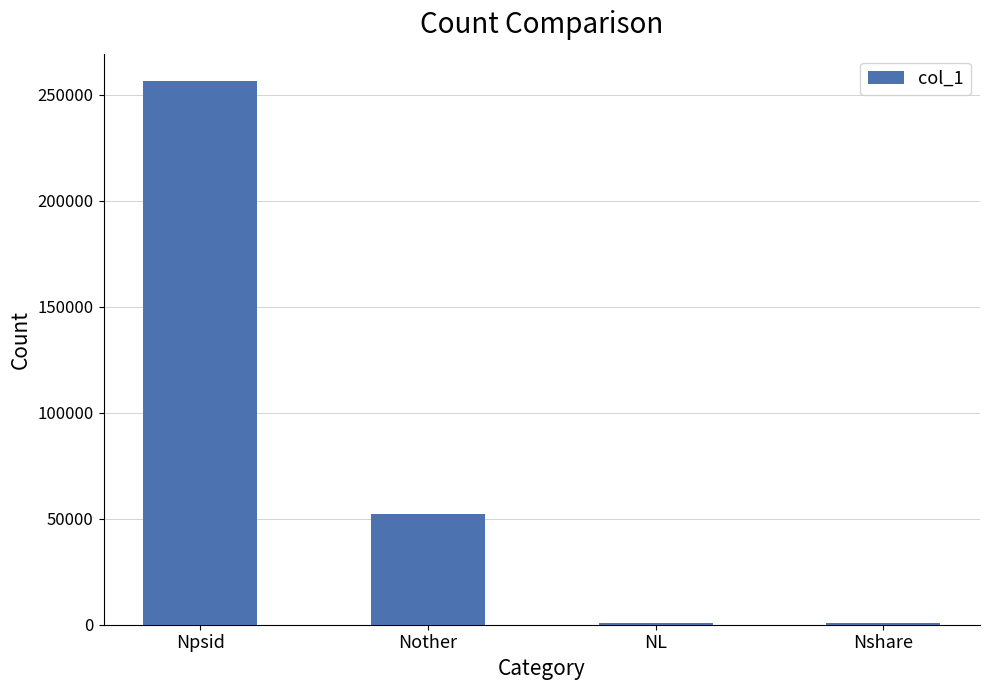

Which label corresponds to the largest value in the chart?

Npsid